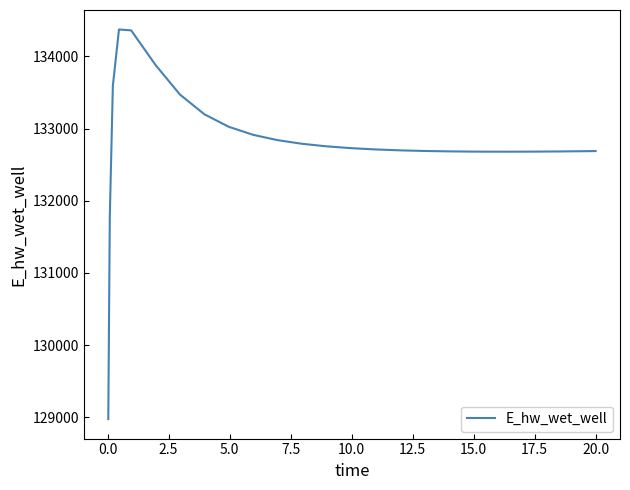

What is the difference between the maximum and minimum values?

5398.0